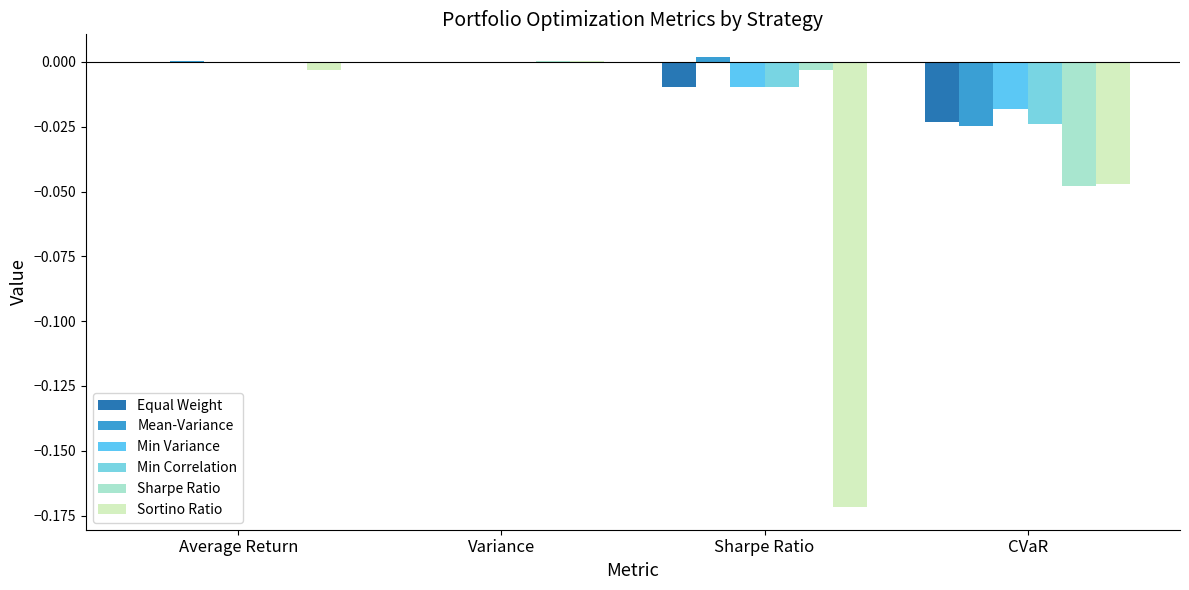

What position from the left is Variance?

2